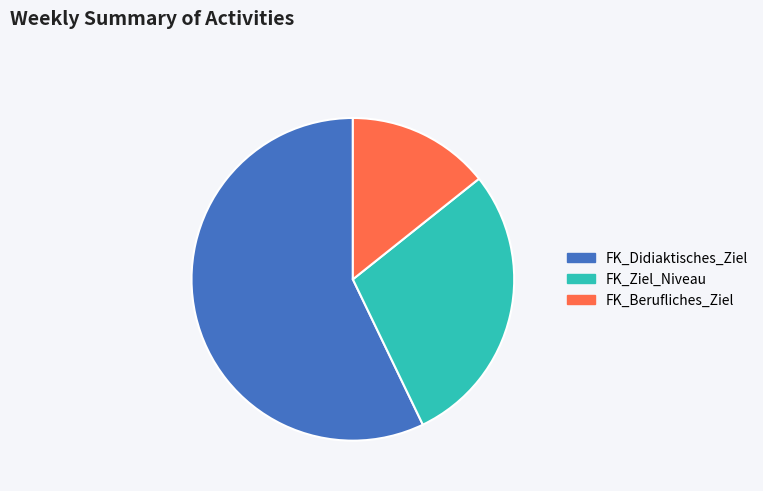

Is it true that FK_Didiaktisches_Ziel is 63% of the pie?

False